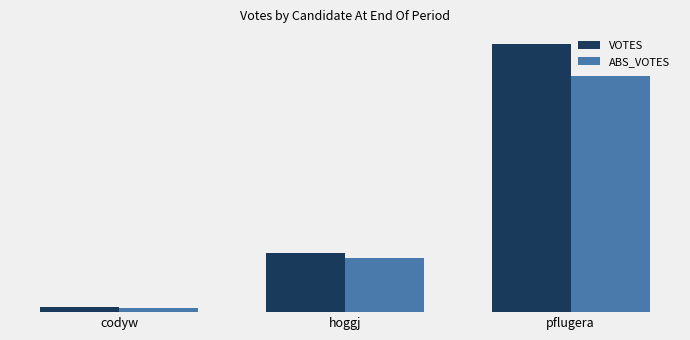

What is the total value across all series at hoggj?

4233